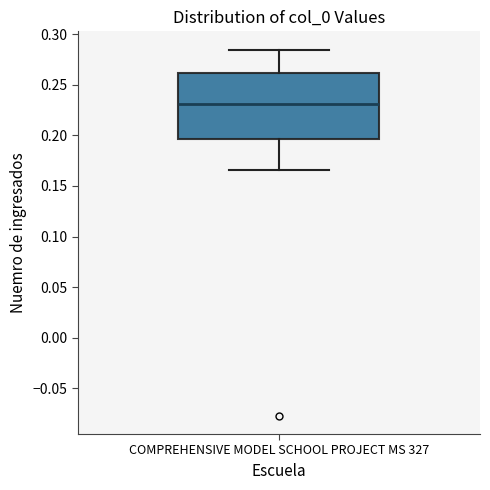

Transcribe this box plot: give where the median line is, the range the box spans, and where the two whiskers end, as read against the y-axis. The values are not printed on the chart, so give them approximately, as read against the axis.

median 0.230, box 0.195 to 0.260, whiskers 0.165 to 0.285